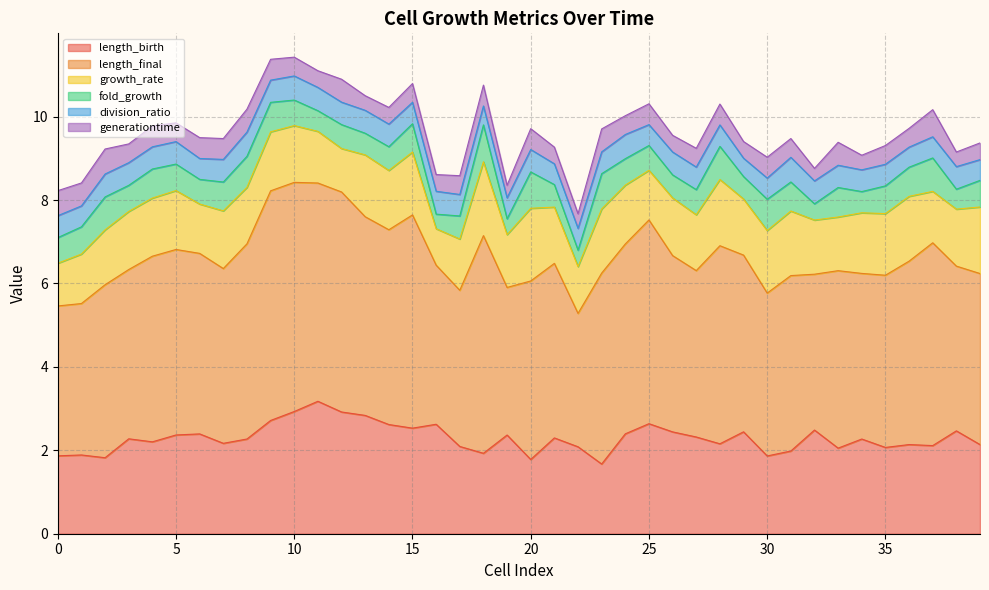

Which series changed the most between 6 and 13?

length_birth